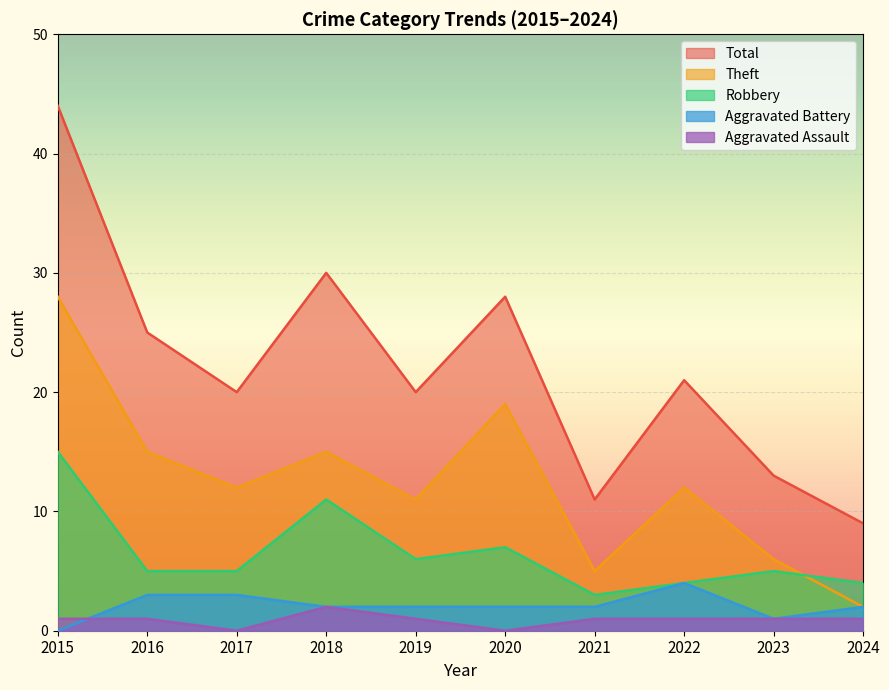

What is the average value of the Aggravated Battery series?

2